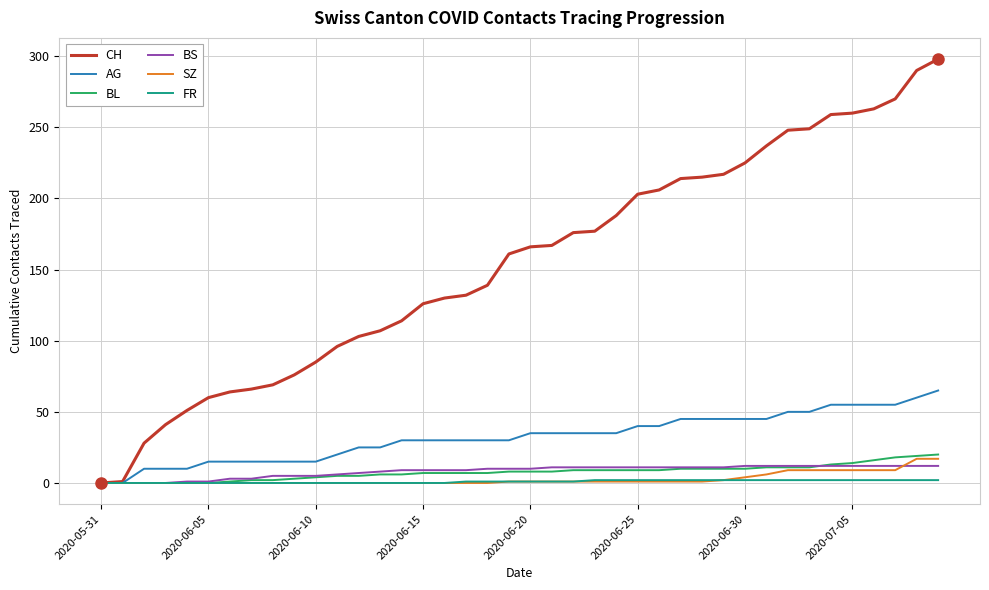

Which series has the largest range (max minus min)?

CH